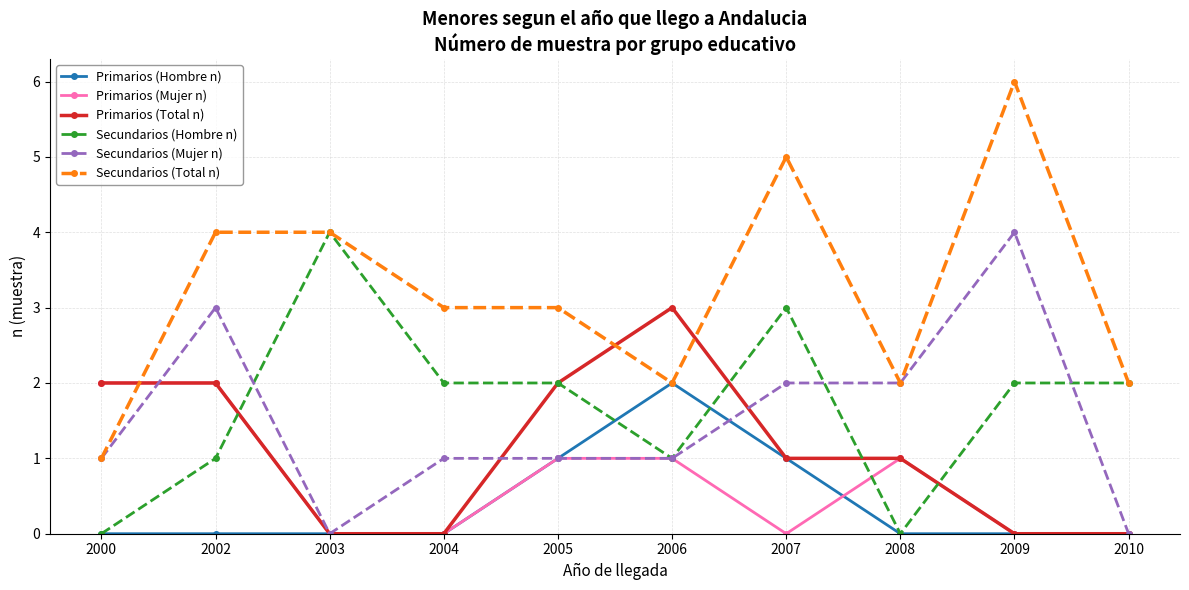

True or false: Secundarios (Hombre n) and Primarios (Hombre n) cross at least once.

True